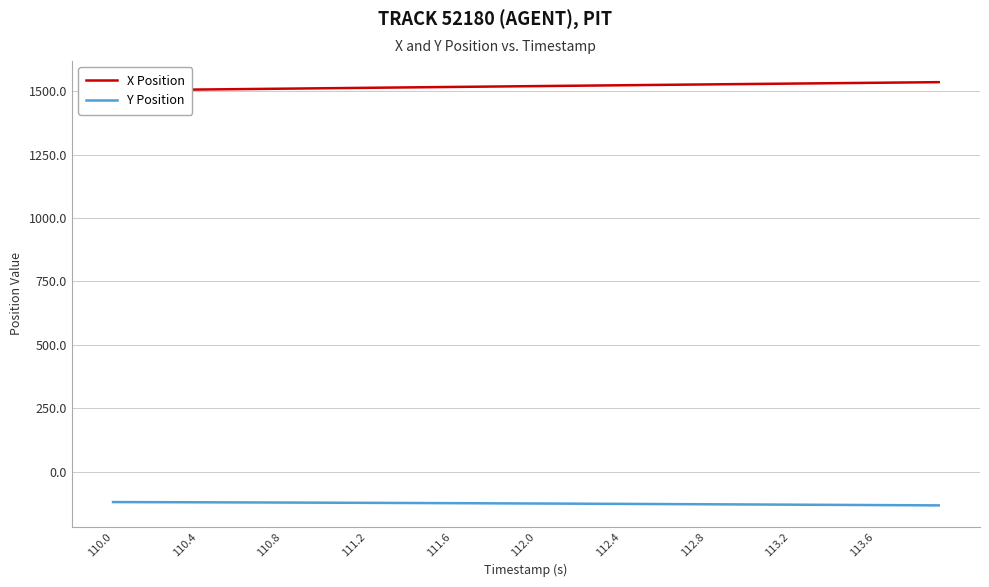

What is the maximum value for Y Position?

-120.0